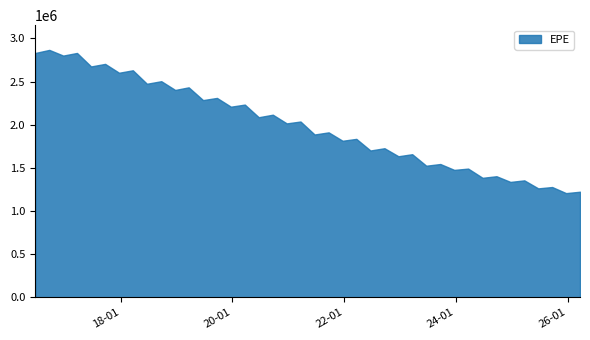

What is the greatest value displayed?

2867694.8